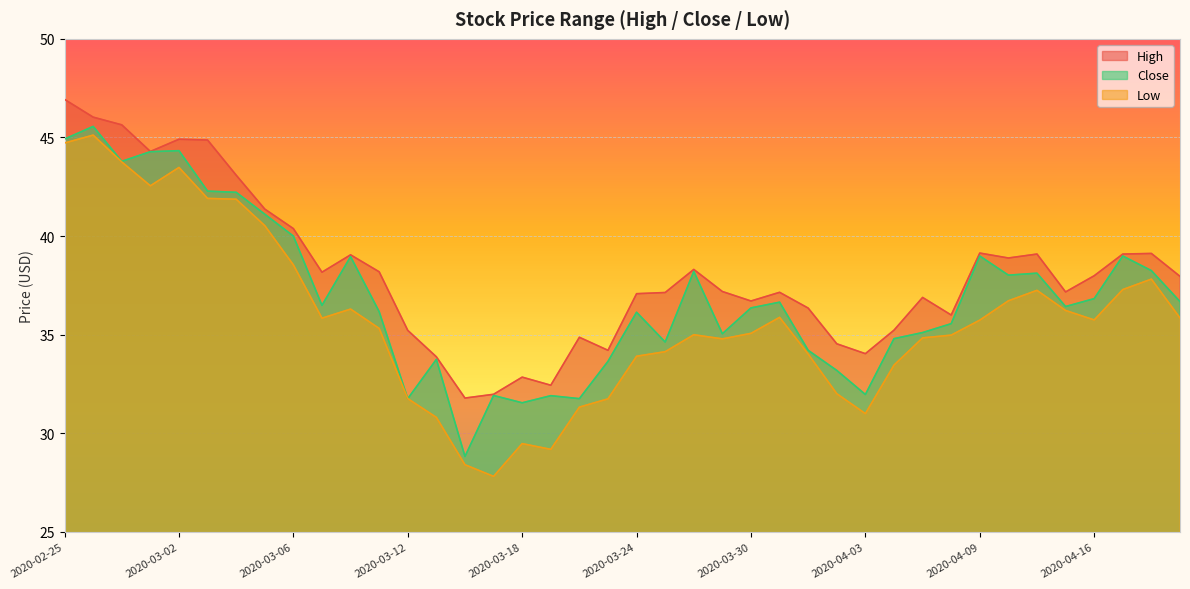

At how many categories does at least one series exceed 36?

28